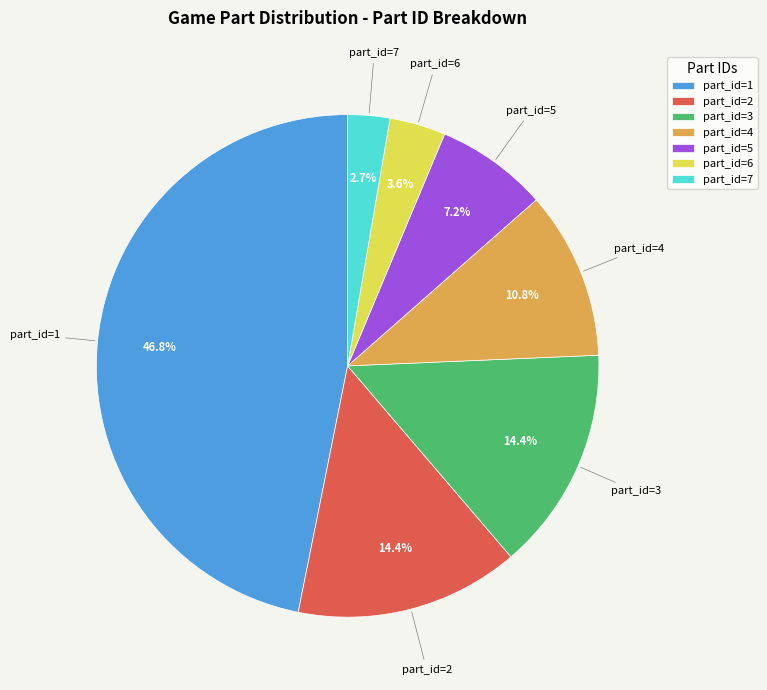

Which slice is the largest?

part_id=1